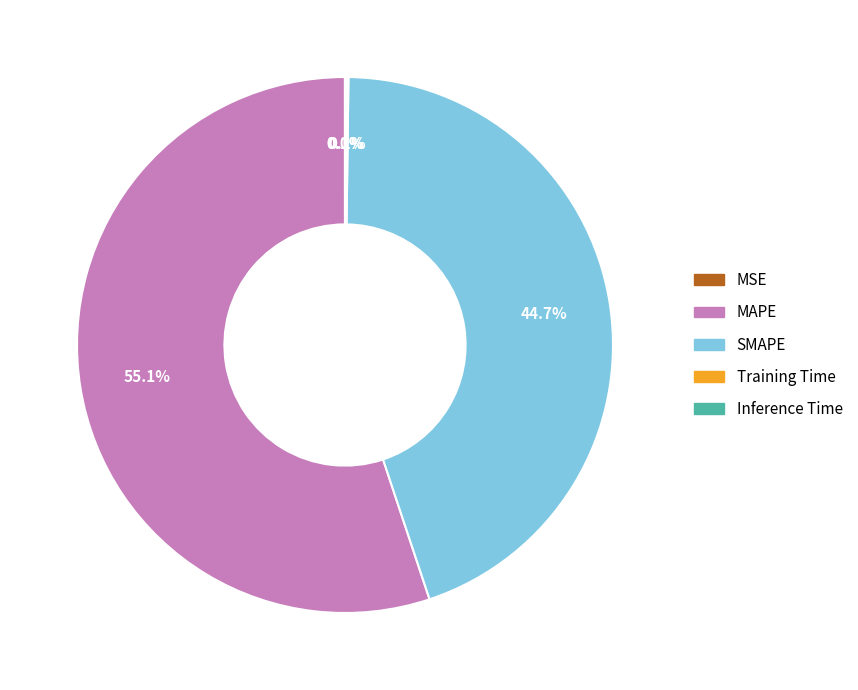

Which category has the biggest portion of the pie?

MAPE